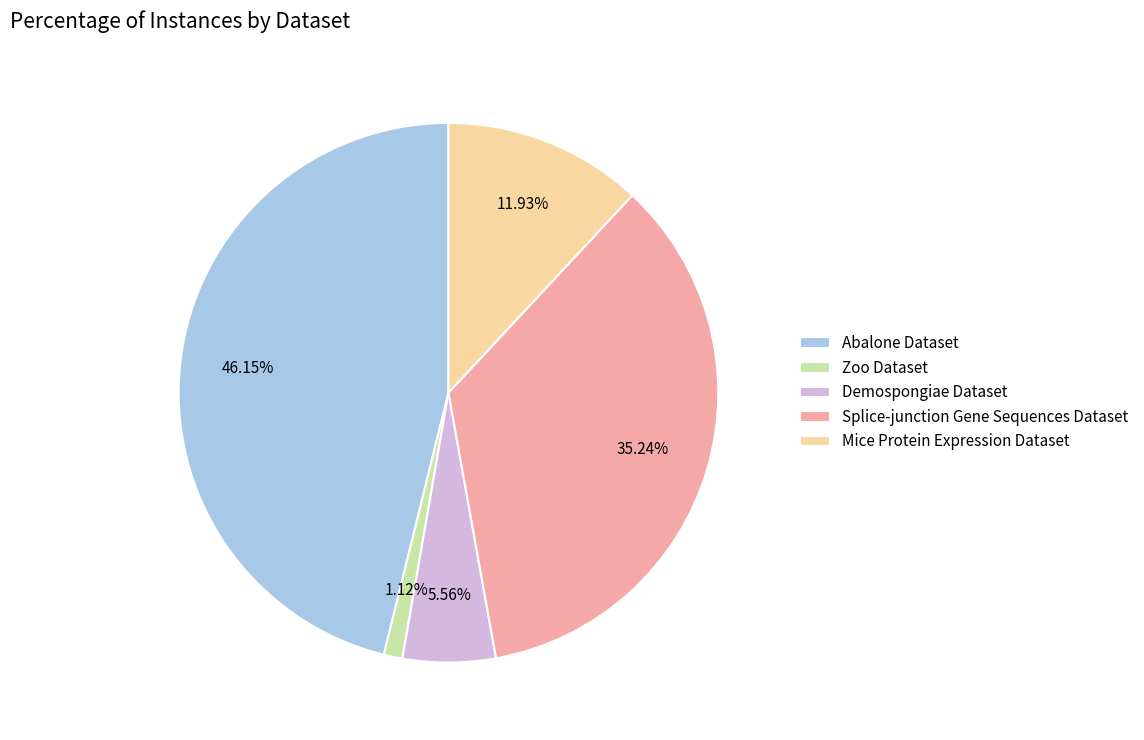

Rank the categories by value from lowest to highest.

Zoo Dataset, Demospongiae Dataset, Mice Protein Expression Dataset, Splice-junction Gene Sequences Dataset, Abalone Dataset